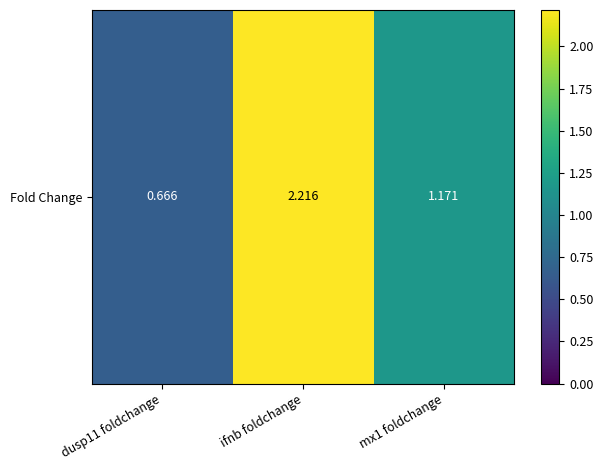

The value at mx1 foldchange is 1.2. True or false?

True